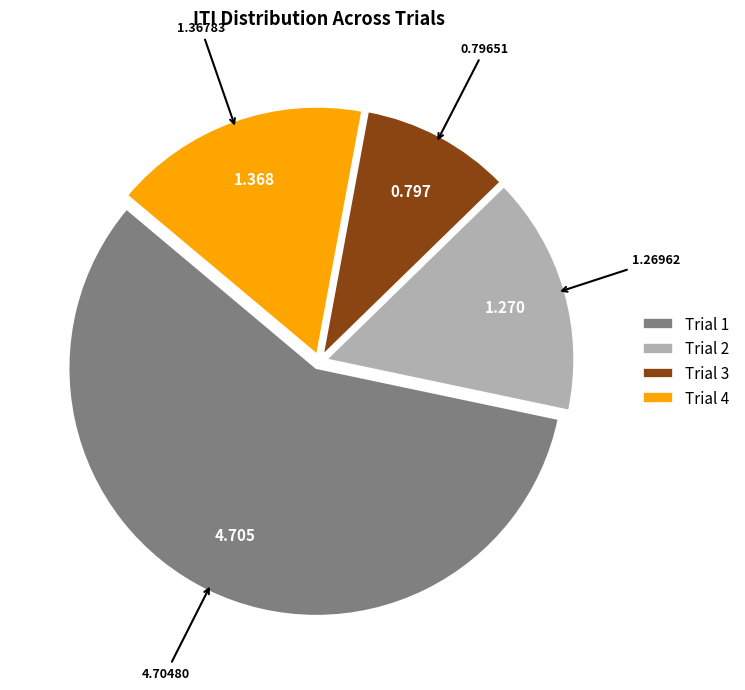

Does any single category account for the majority?

Yes